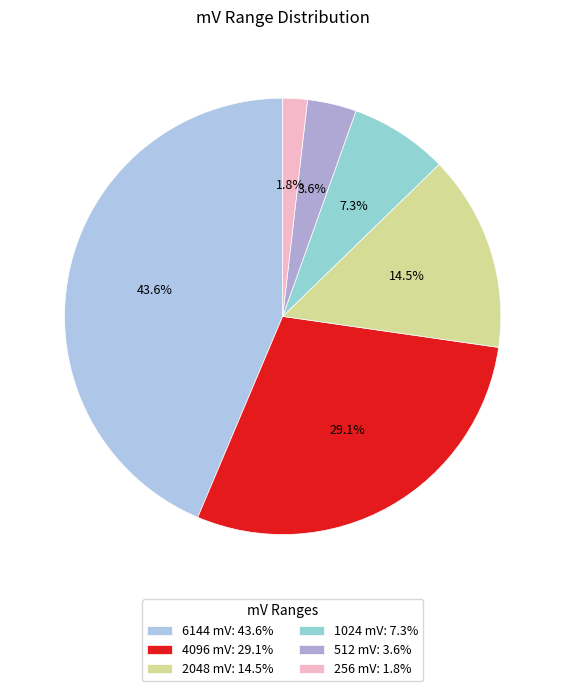

To the nearest percent, what is the average slice percentage?

17%